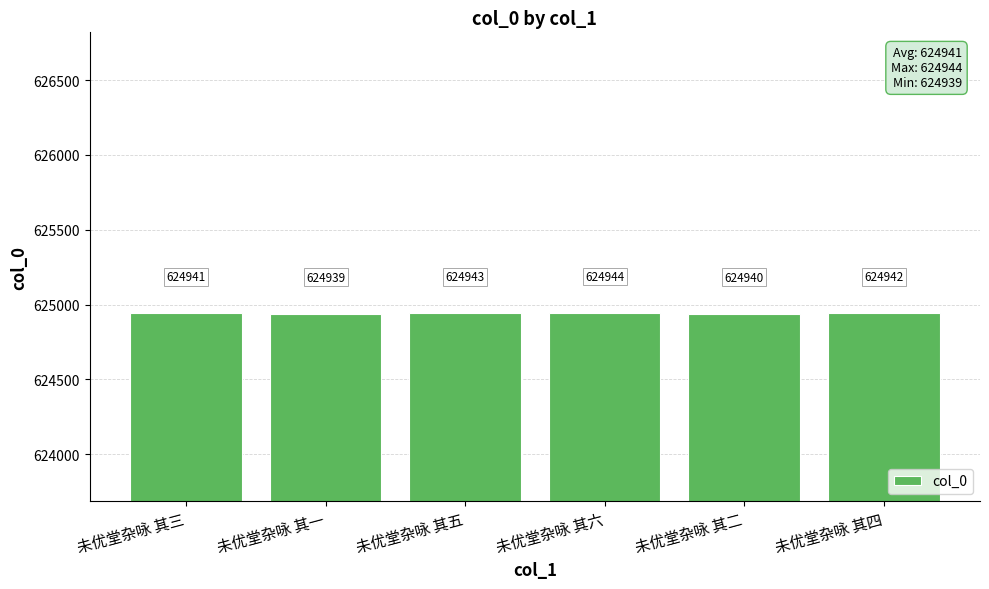

At which label is the value closest to 624941?

未优堂杂咏 其三